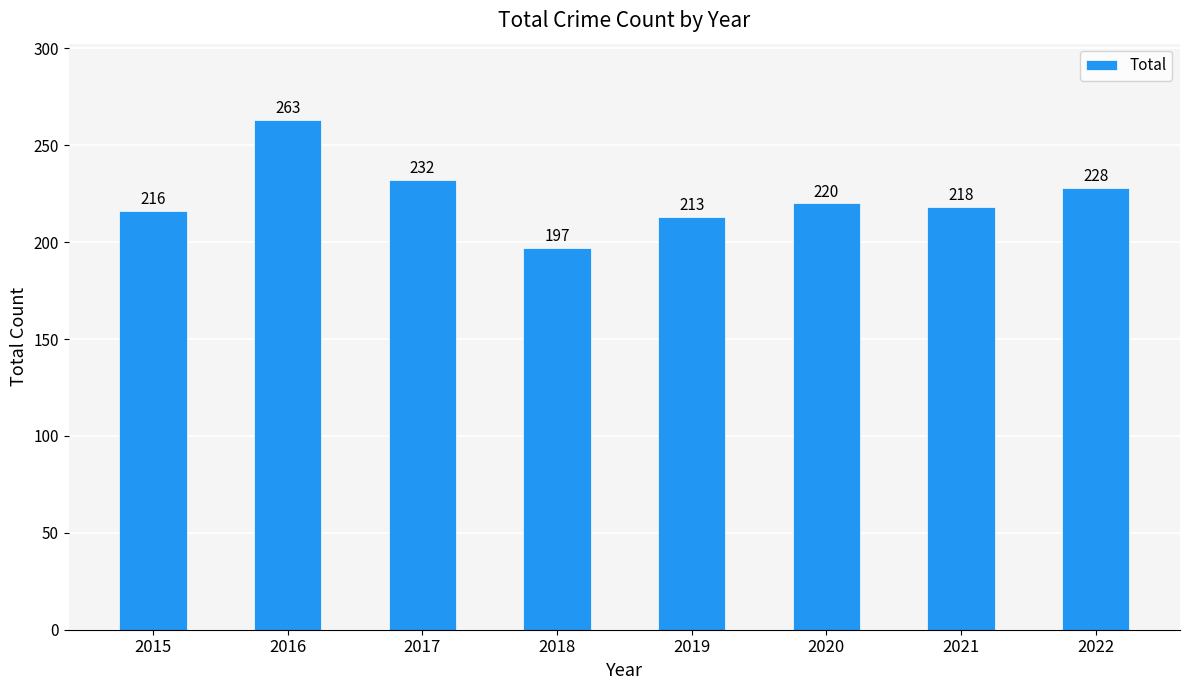

What is the average value?

223